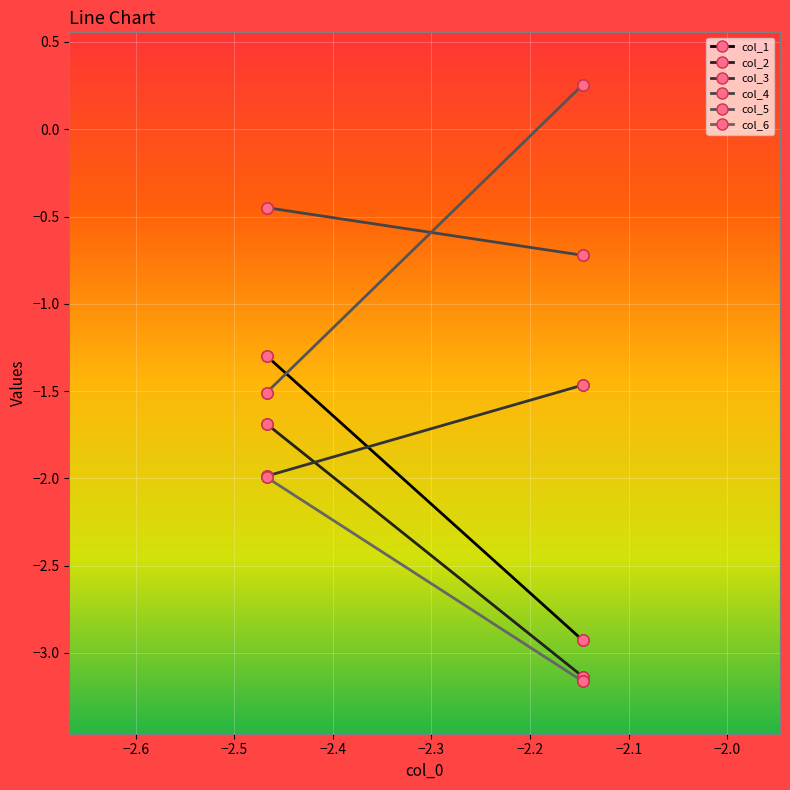

Between −2.1 and −2.3, which is larger?

−2.1